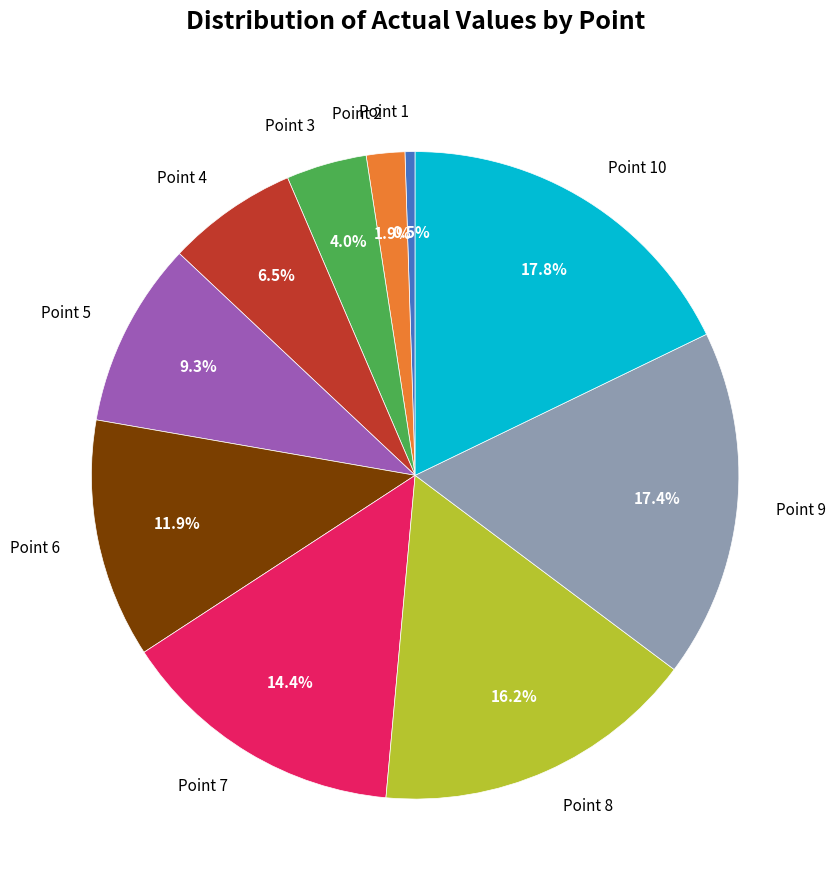

Which category has the smallest portion of the pie?

Point 1